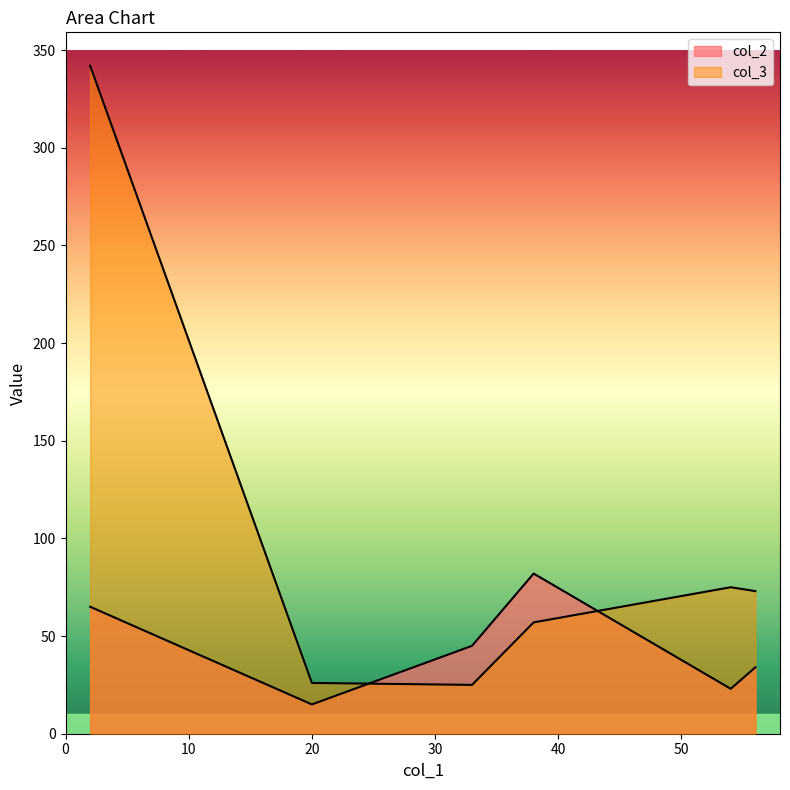

Approximately how many times larger is the value at 54 compared to 2?

0.2